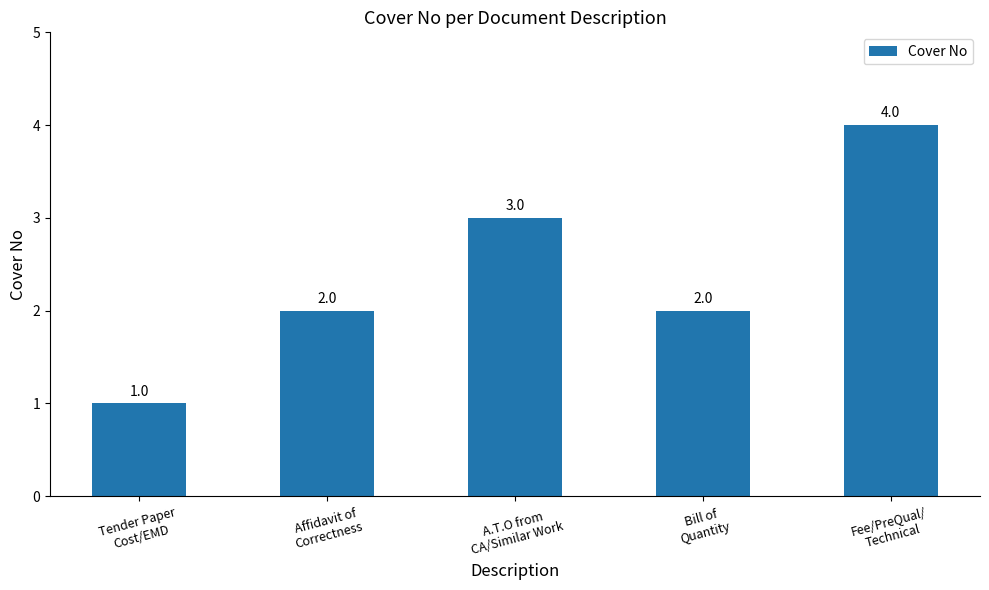

What is the value of the 3rd bar from the left?

3